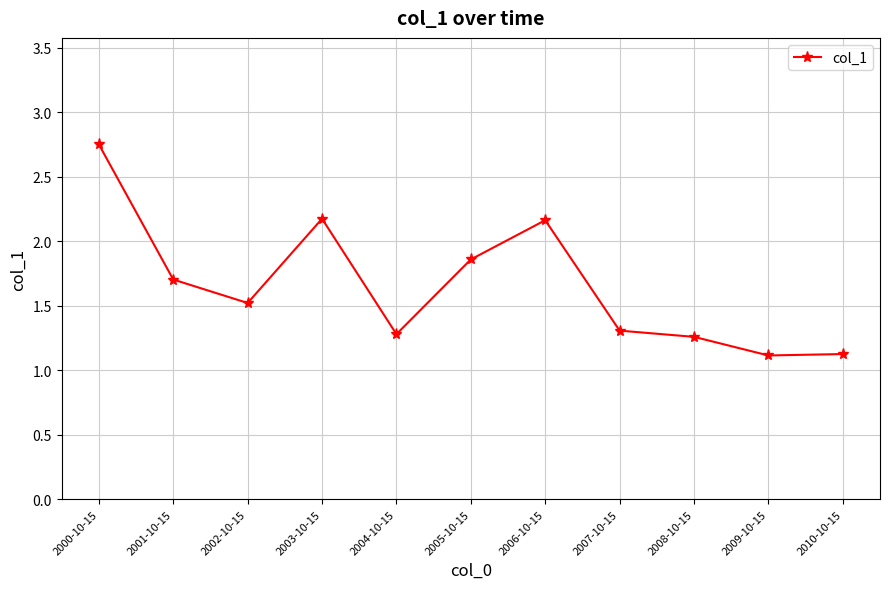

At which category does the data reach its first local valley?

2002-10-15